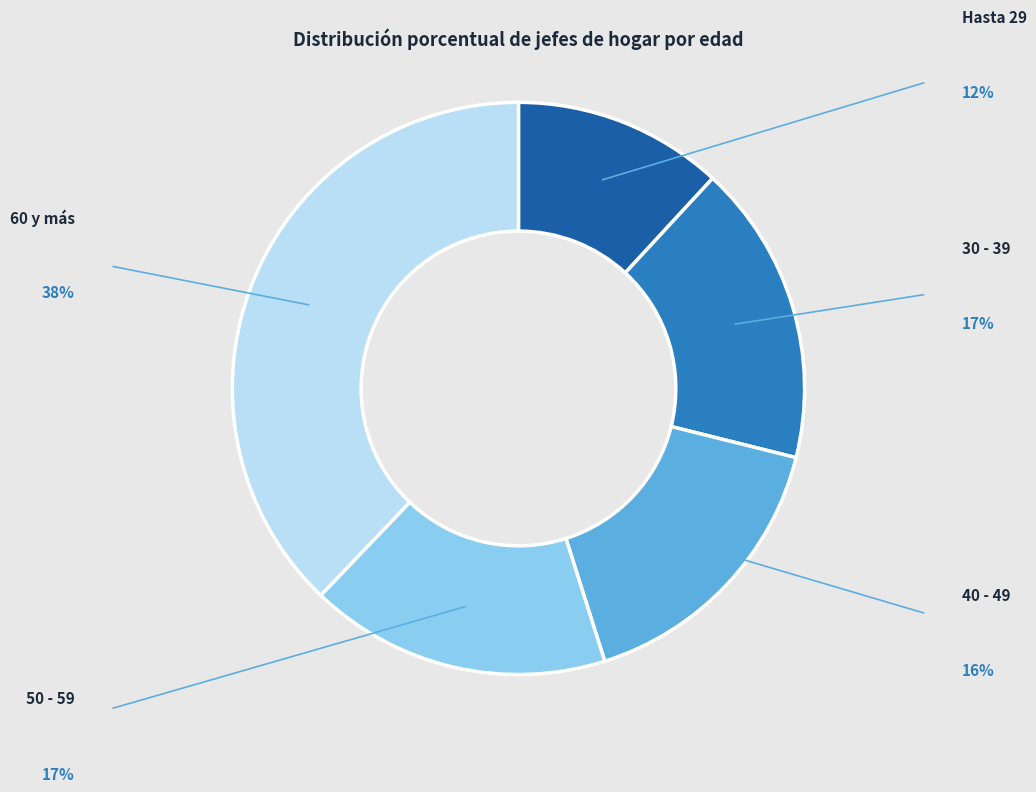

Is there any slice that represents more than half of the pie?

No